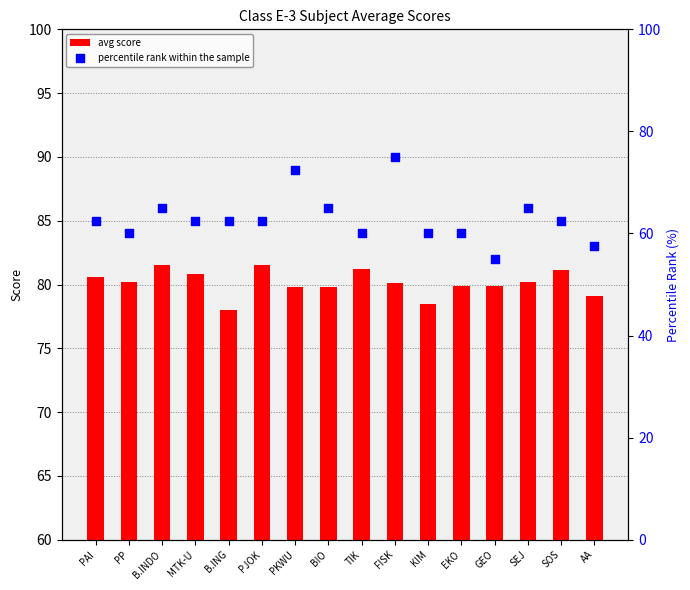

Which series reaches the minimum Y coordinate?

percentile rank within the sample